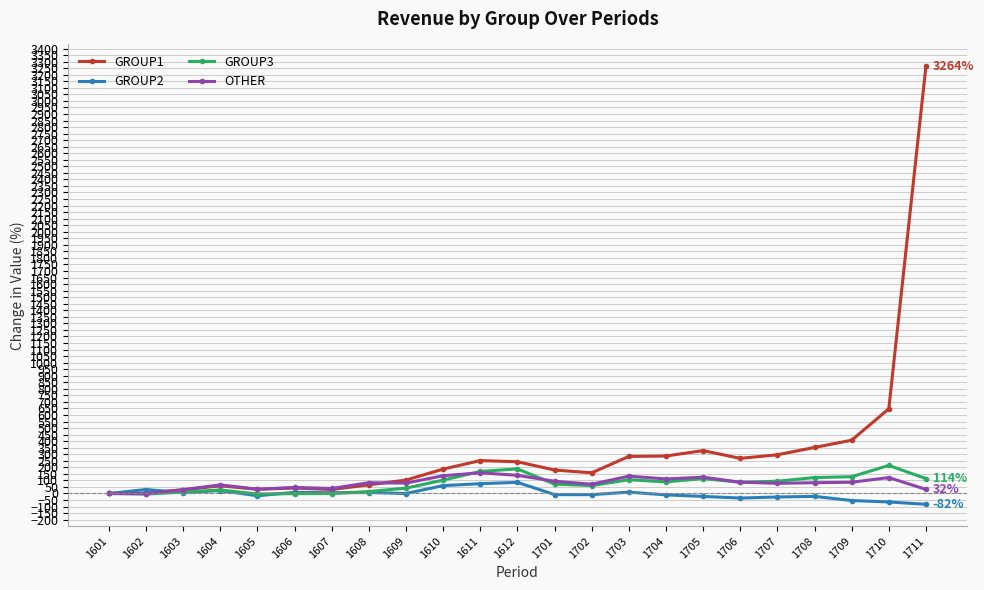

Is it true that OTHER equals 79.3 at 1609?

True